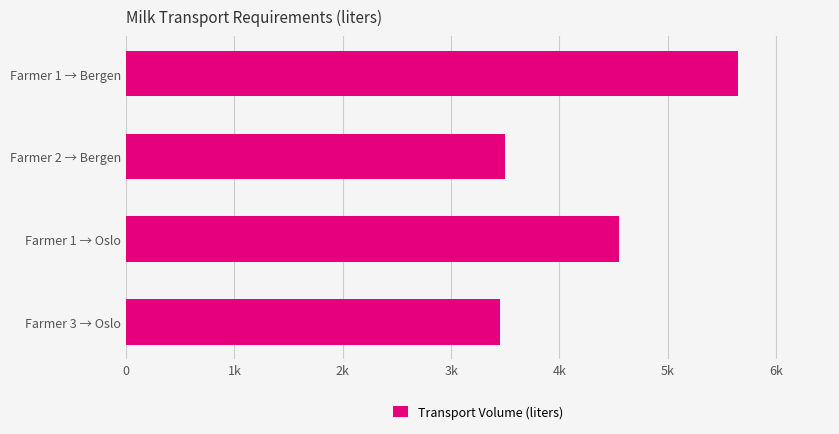

Are the bars horizontal?

Yes